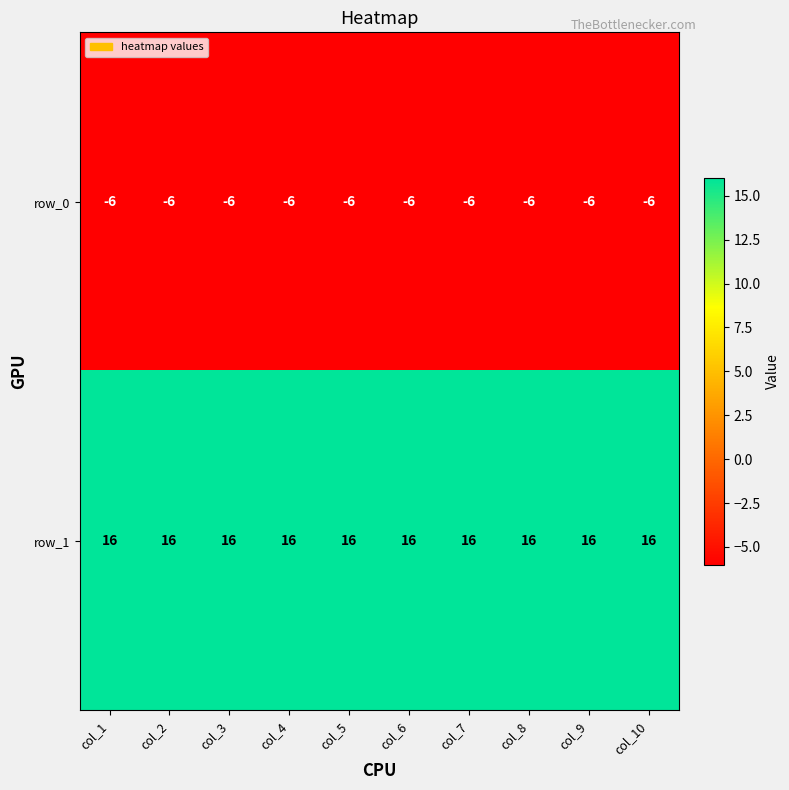

What is the spread (max minus min) of values at col_5?

22